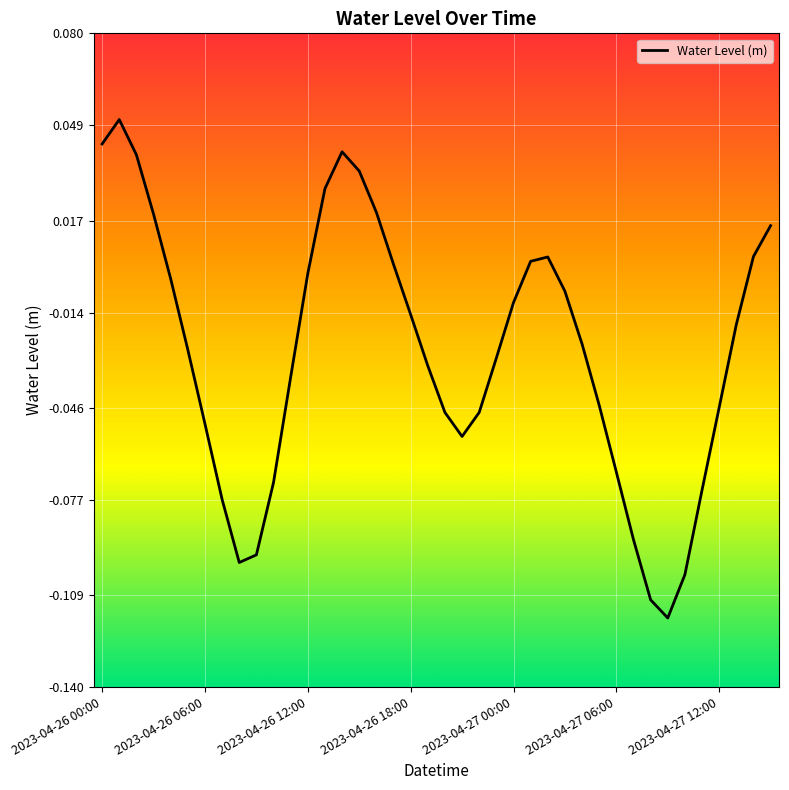

What is the greatest value displayed?

0.1